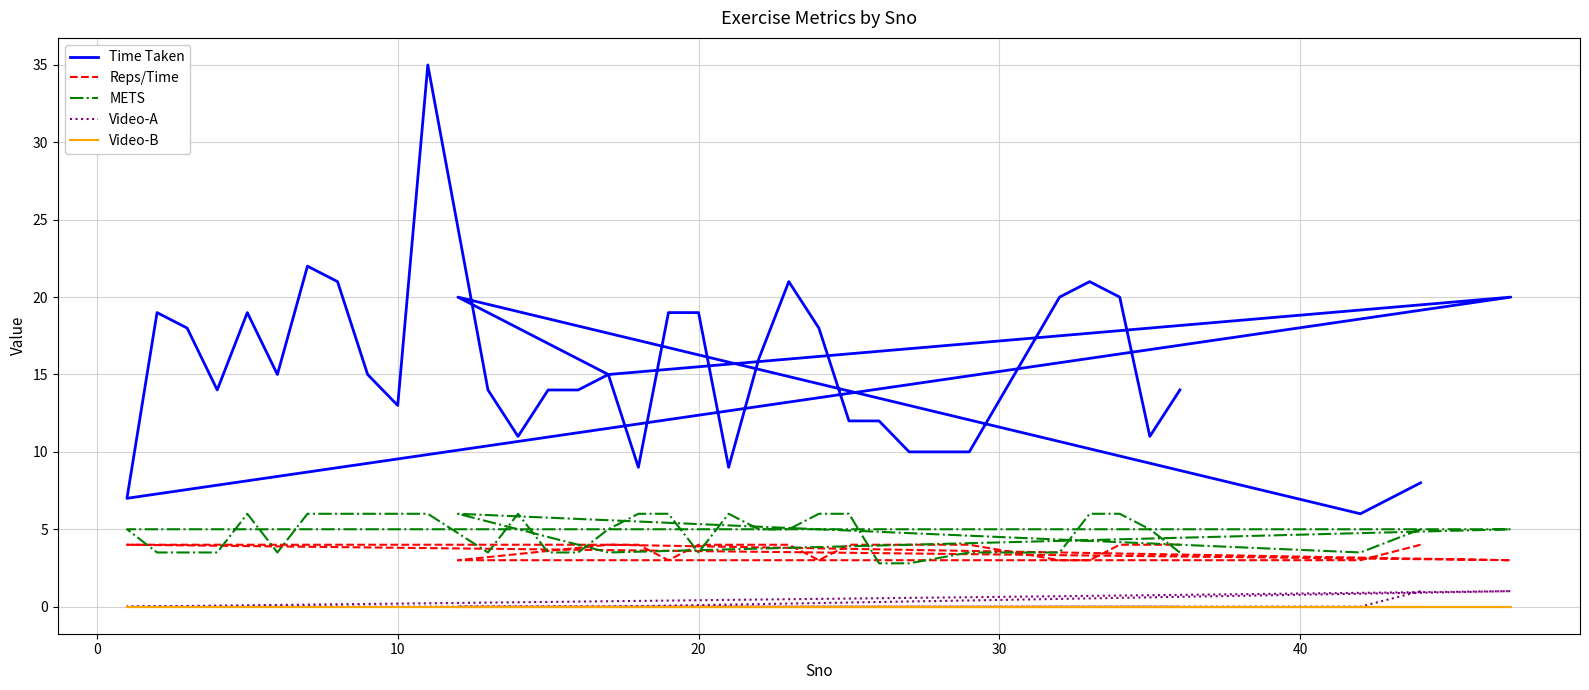

Reading left to right, transcribe all the data shown in this chart.

Time Taken: 8.0	6.0	20.0	15.0	20.0	7.0	19.0	18.0	14.0	19.0	15.0	22.0	21.0	15.0	13.0	35.0	14.0	11.0	14.0	14.0	15.0	9.0	19.0	19.0	9.0	16.0	21.0	18.0	12.0	12.0	10.0	10.0	20.0	21.0	20.0	11.0	14.0
Reps/Time: 4.0	3.0	3.0	4.0	3.0	4.0	4.0	4.0	4.0	4.0	4.0	4.0	4.0	4.0	4.0	4.0	4.0	4.0	4.0	4.0	4.0	4.0	3.0	4.0	4.0	4.0	4.0	3.0	4.0	4.0	4.0	4.0	3.0	3.0	4.0	4.0	4.0
METS: 5.0	3.5	6.0	3.5	5.0	5.0	3.5	3.5	3.5	6.0	3.5	6.0	6.0	6.0	6.0	6.0	3.5	6.0	3.5	3.5	5.0	6.0	6.0	3.5	6.0	5.0	5.0	6.0	6.0	2.8	2.8	3.5	3.5	6.0	6.0	5.0	3.5
Video-A: 1.0	0.0	0.0	0.0	1.0	0.0	0.0	0.0	0.0	0.0	0.0	0.0	0.0	0.0	0.0	0.0	0.0	0.0	0.0	0.0	0.0	0.0	0.0	0.0	0.0	0.0	0.0	0.0	0.0	0.0	0.0	0.0	0.0	0.0	0.0	0.0	0.0
Video-B: 0.0	0.0	0.0	0.0	0.0	0.0	0.0	0.0	0.0	0.0	0.0	0.0	0.0	0.0	0.0	0.0	0.0	0.0	0.0	0.0	0.0	0.0	0.0	0.0	0.0	0.0	0.0	0.0	0.0	0.0	0.0	0.0	0.0	0.0	0.0	0.0	0.0